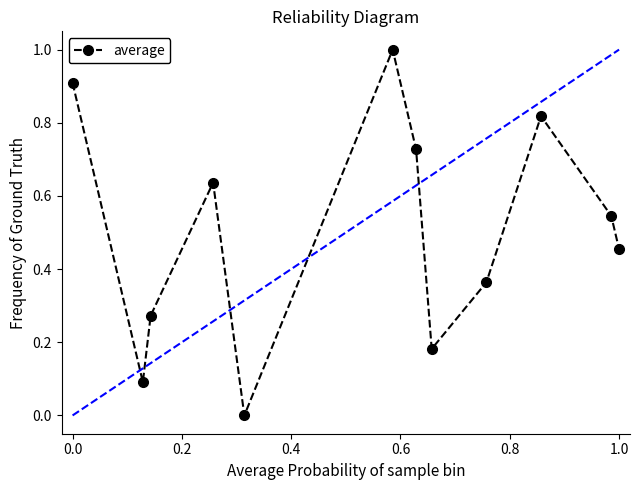

What is the difference between the maximum and minimum values?

1.0